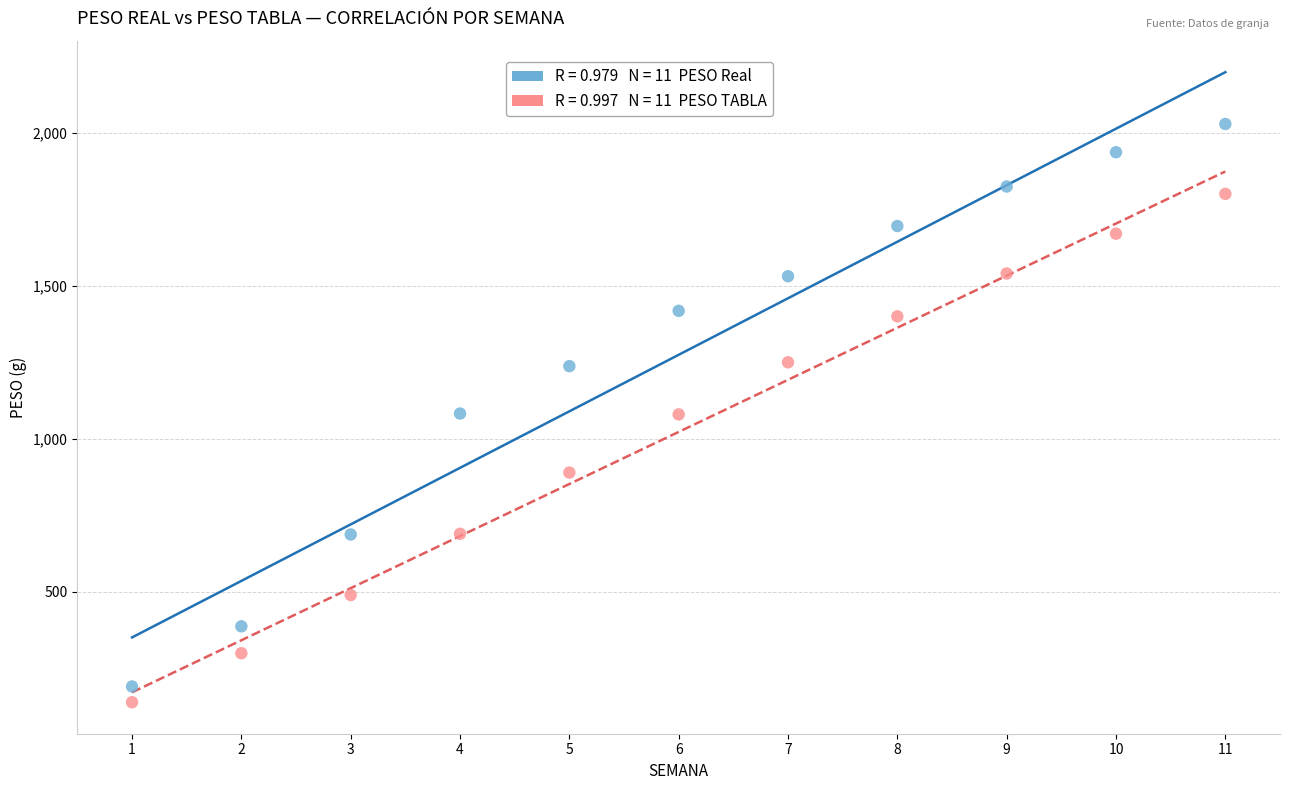

Across all data points, what is the range of X values (max minus min)?

10.0